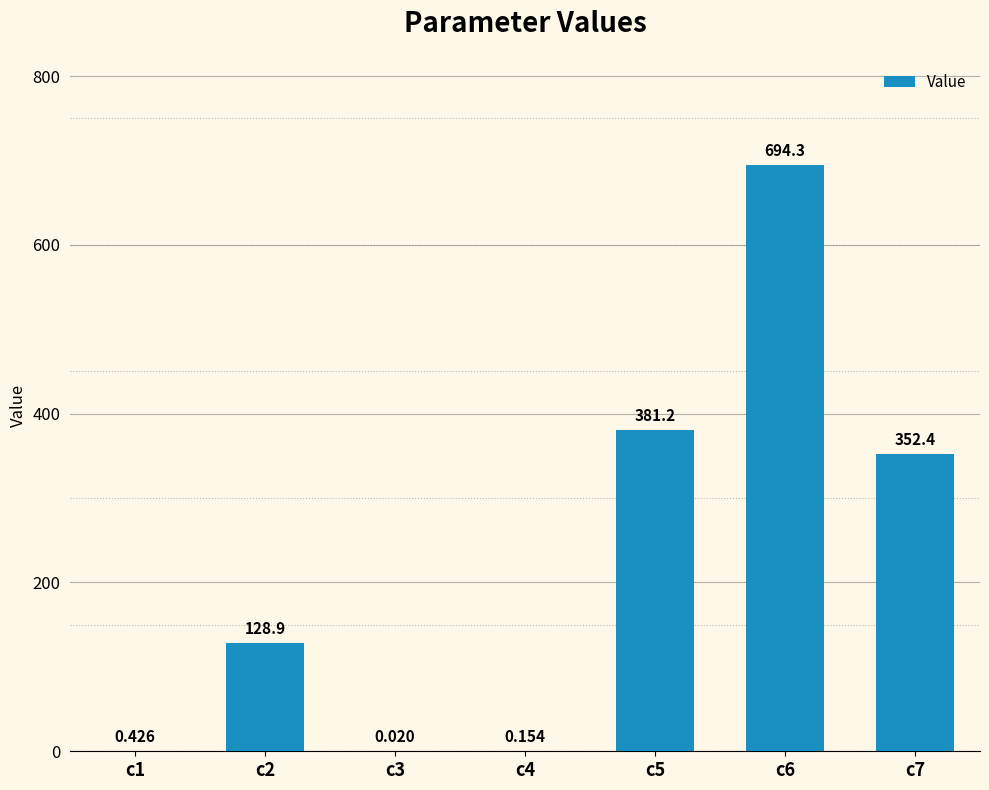

How many distinct data groups are displayed?

1